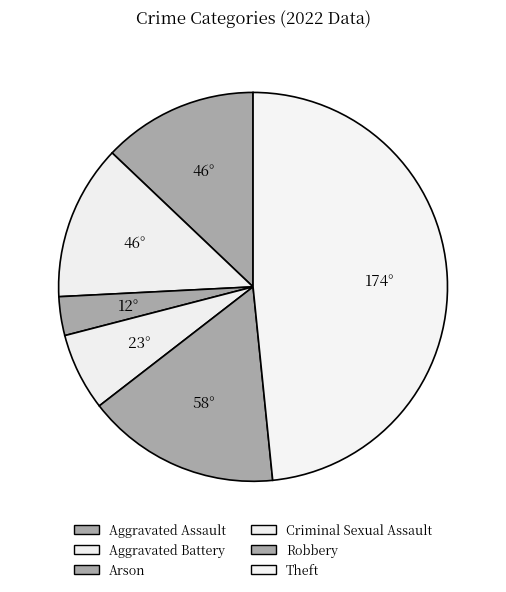

Is the sum of Theft and Aggravated Battery greater than half?

Yes